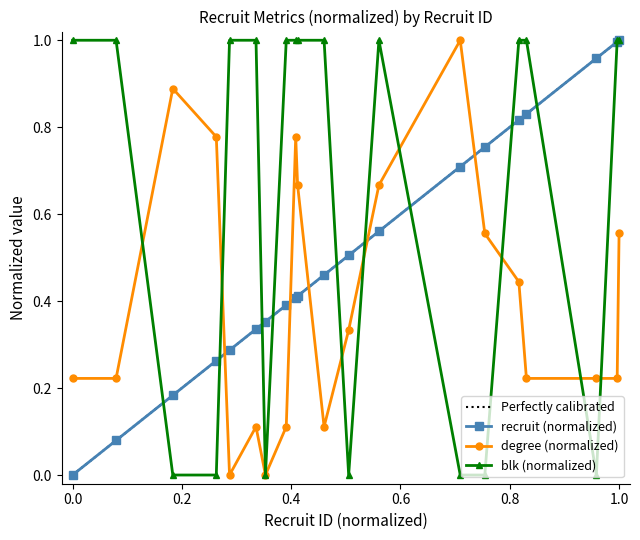

Does the chart display data point markers on the line(s)?

Yes